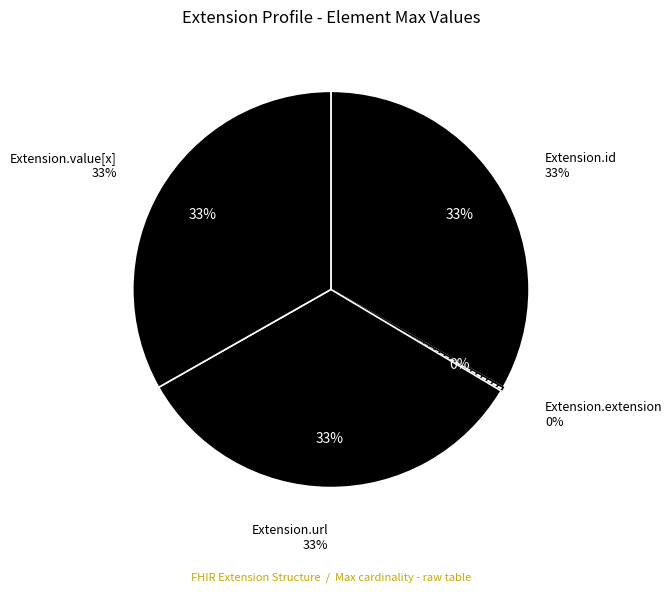

To the nearest percent, what portion does Extension represent?

100%